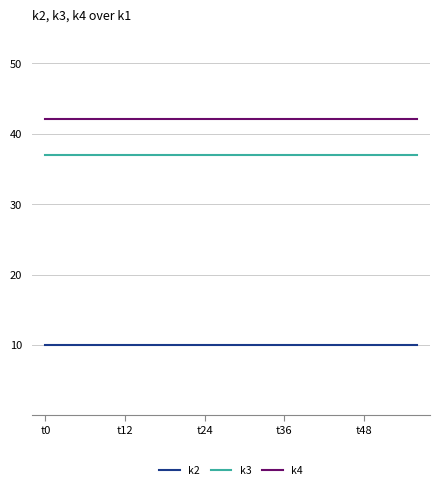

Rank the series by their maximum value, from highest to lowest.

k4, k3, k2